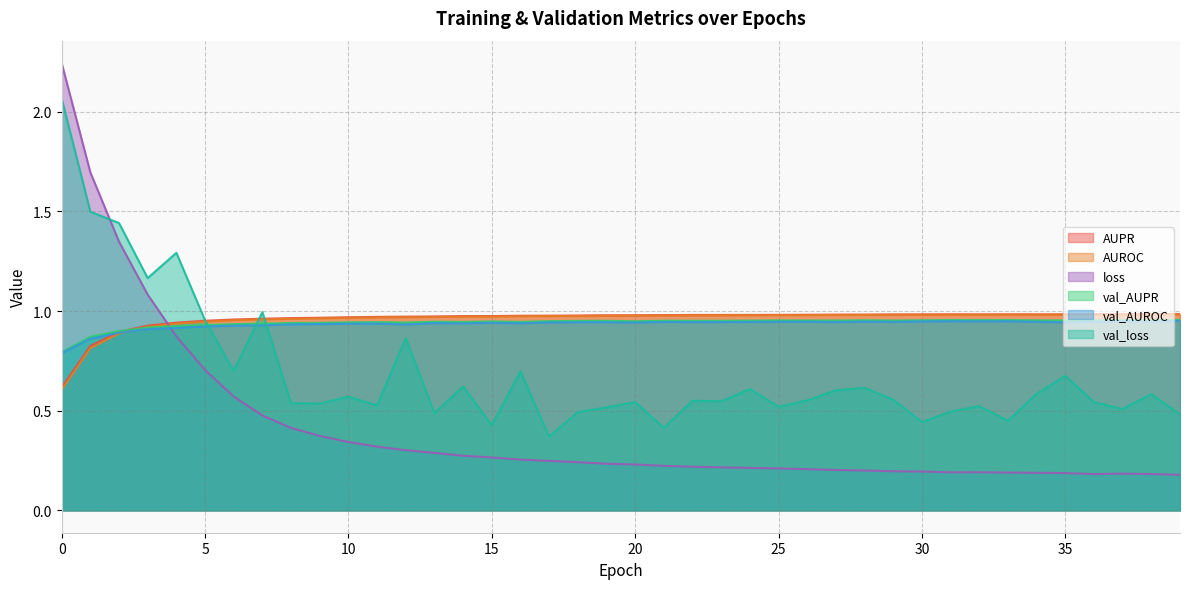

True or false: AUPR and AUROC intersect in this chart.

False